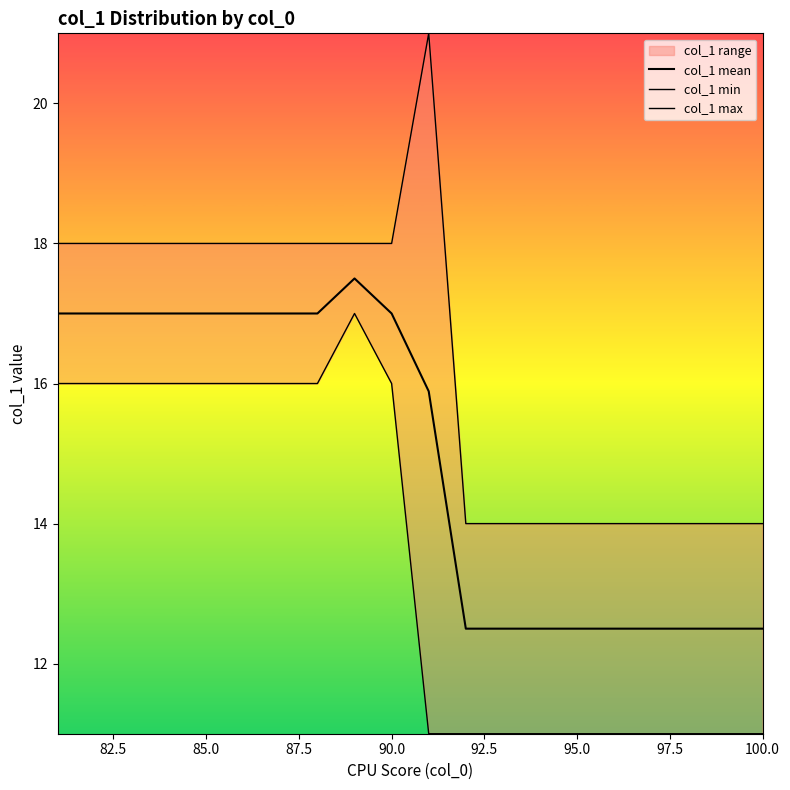

What is the value of the col_1 max point at the 18th from the left?

14.0